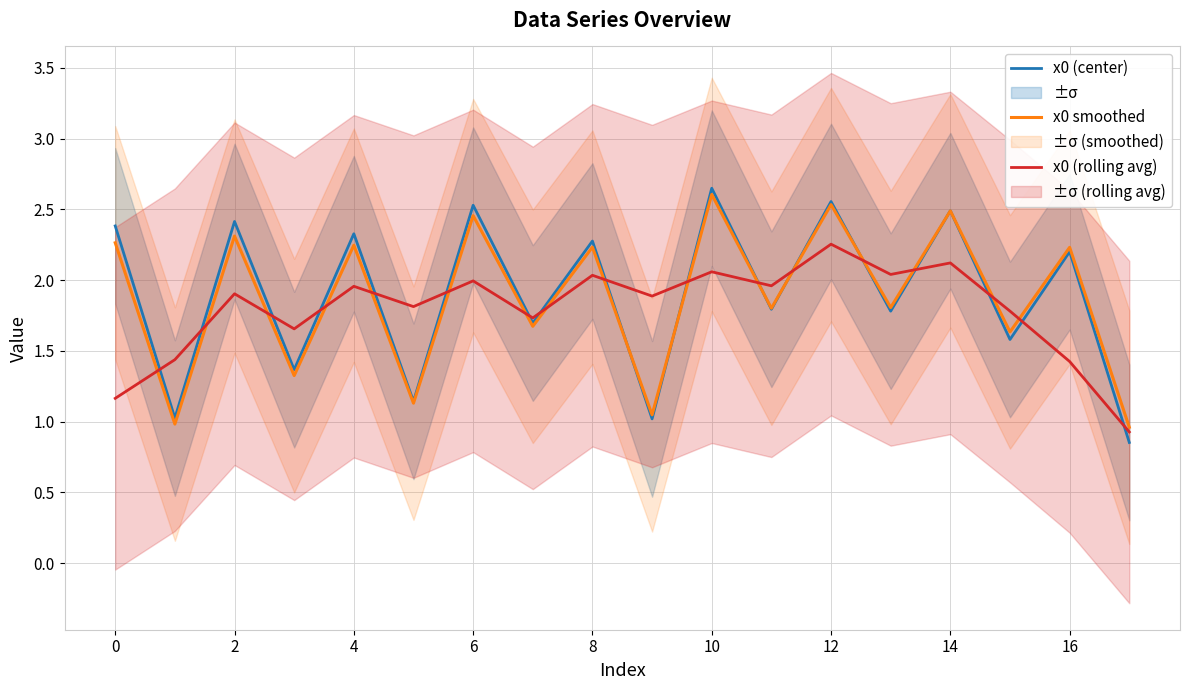

Which series has the largest total across all categories?

x0 (center)